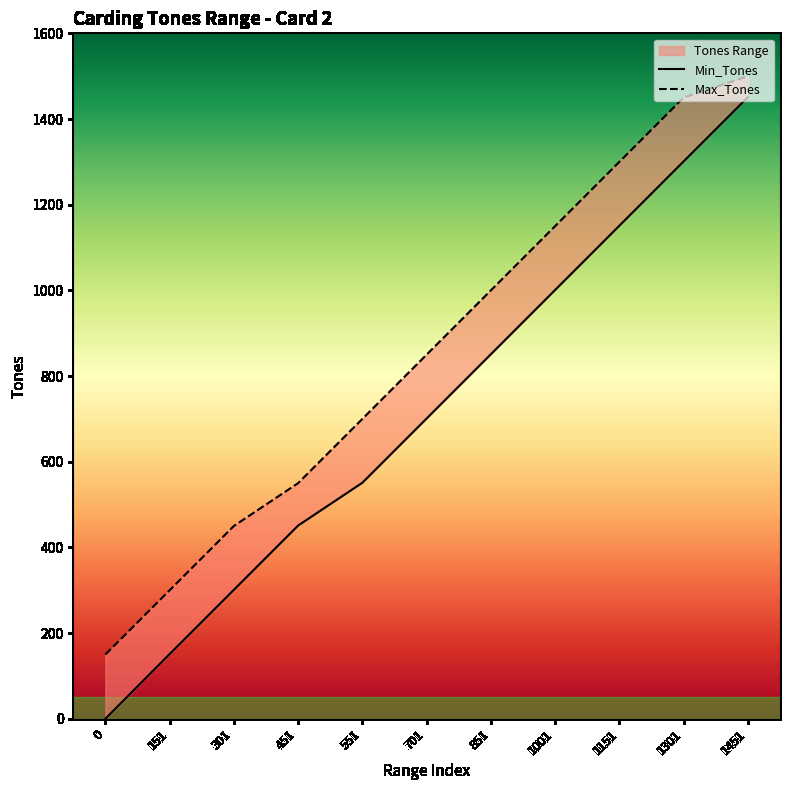

Which series has the largest total across all categories?

Max_Tones